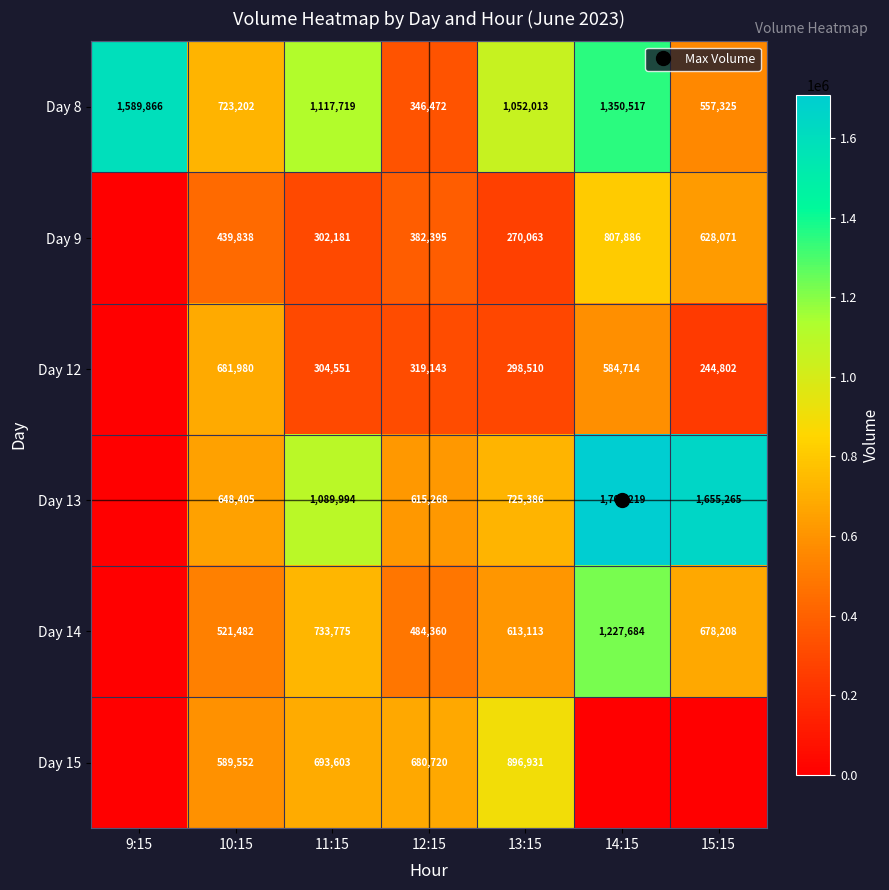

Count the number of data series in this chart.

6